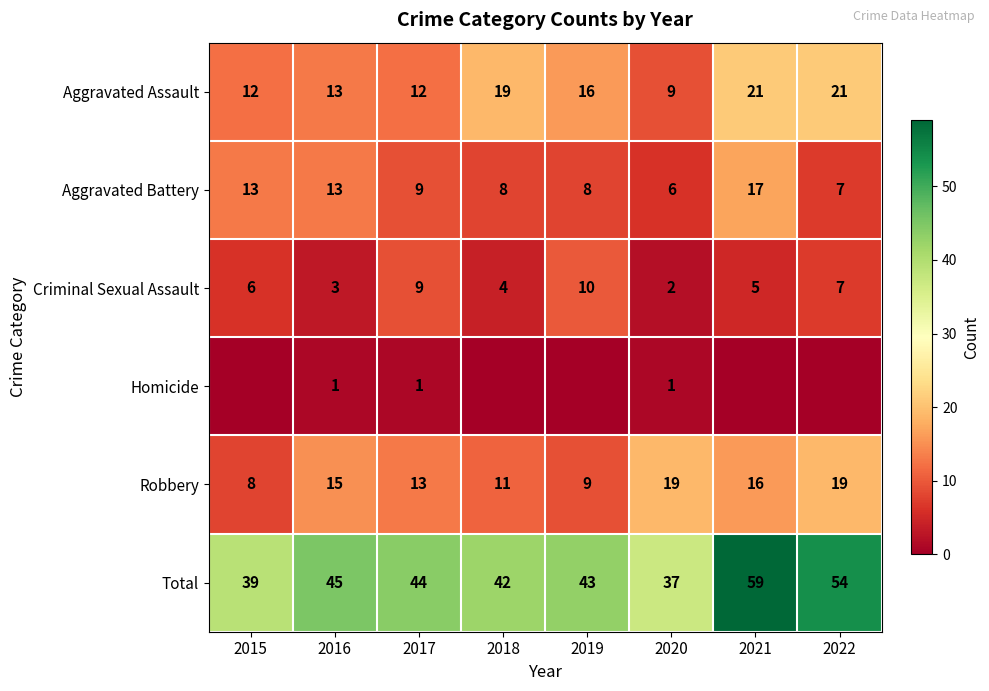

True or false: Criminal Sexual Assault has a value of 2 at 2015.

False